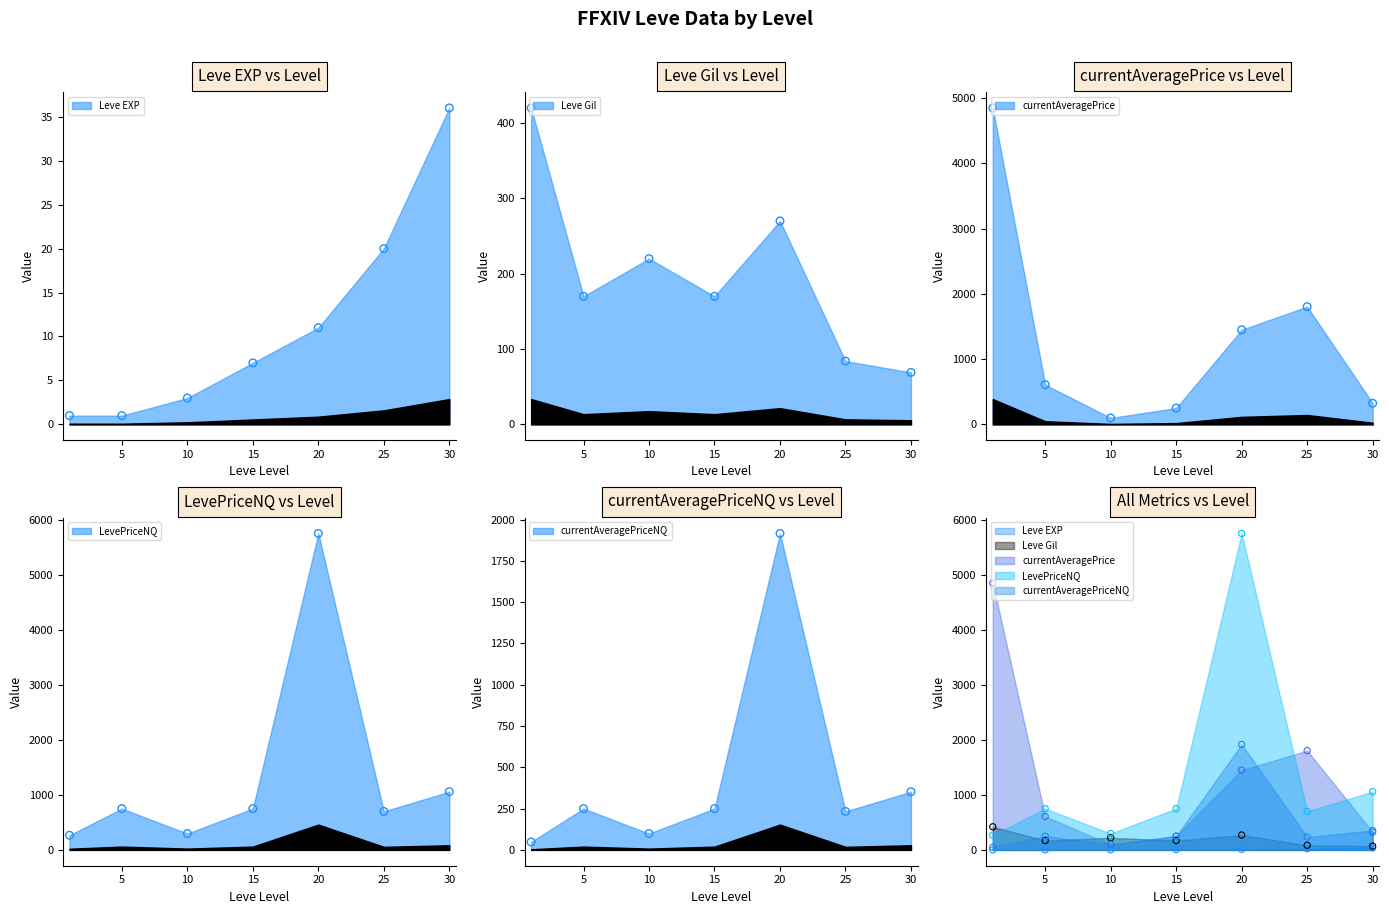

Which series has the largest total across all categories?

LevePriceNQ